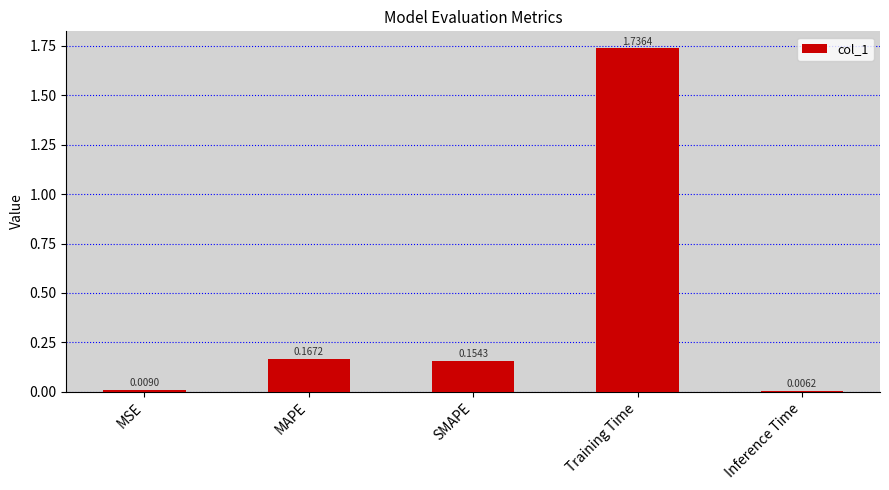

What is the label of the 4th bar from the left?

Training Time